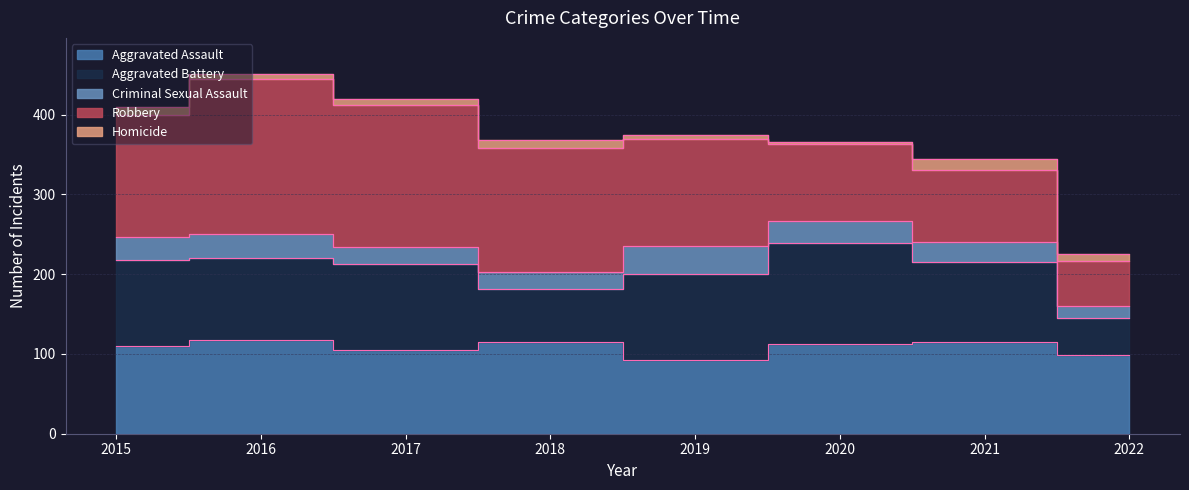

What is the sum of all Robbery values?

1060